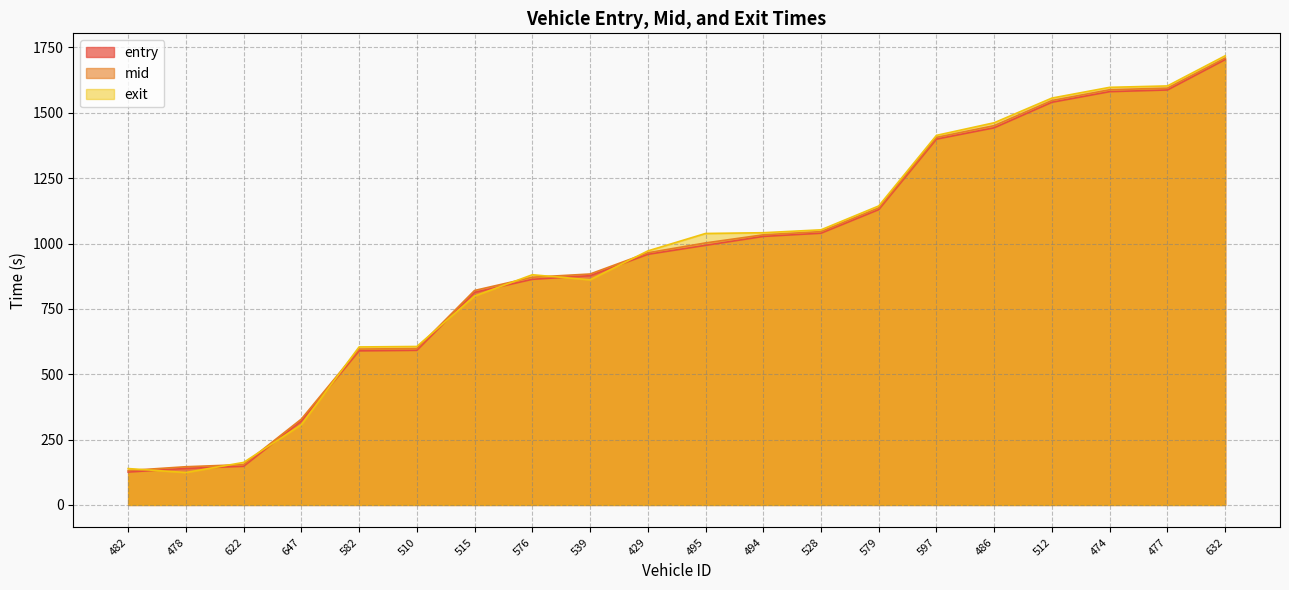

True or false: exit has a value of 705.0 at 486.

False